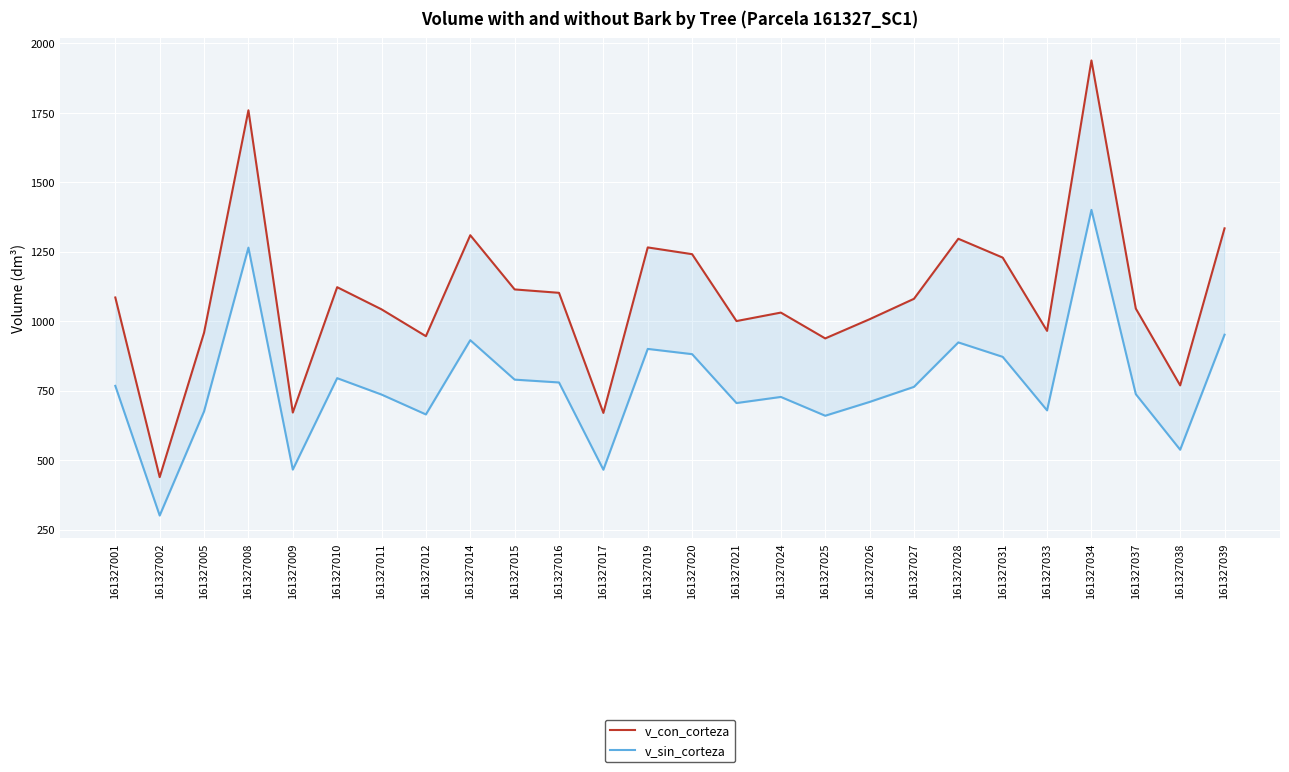

Where is the first local maximum for v_con_corteza?

161327008